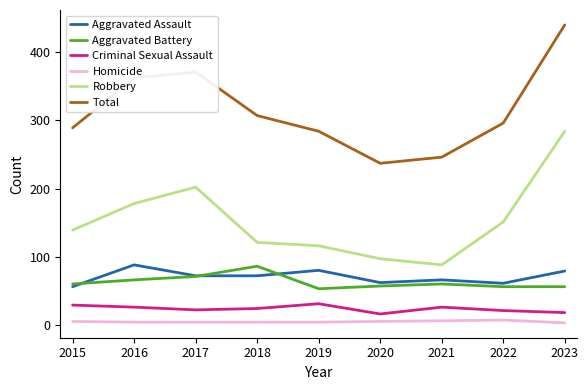

The Robbery series shows 149 at 2020. True or false?

False